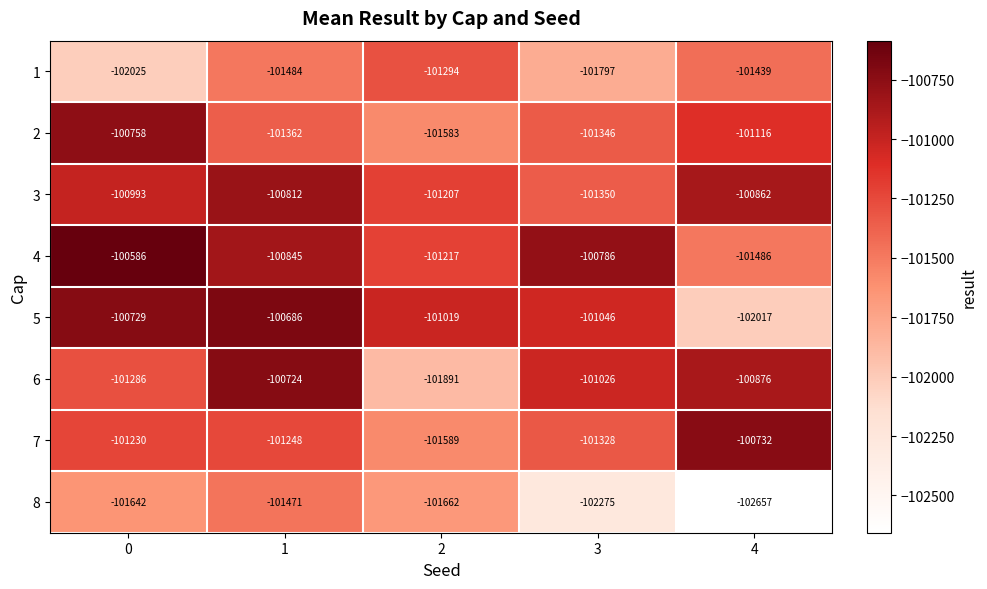

What value does the 4 series have at 4, to the nearest 100?

-101500